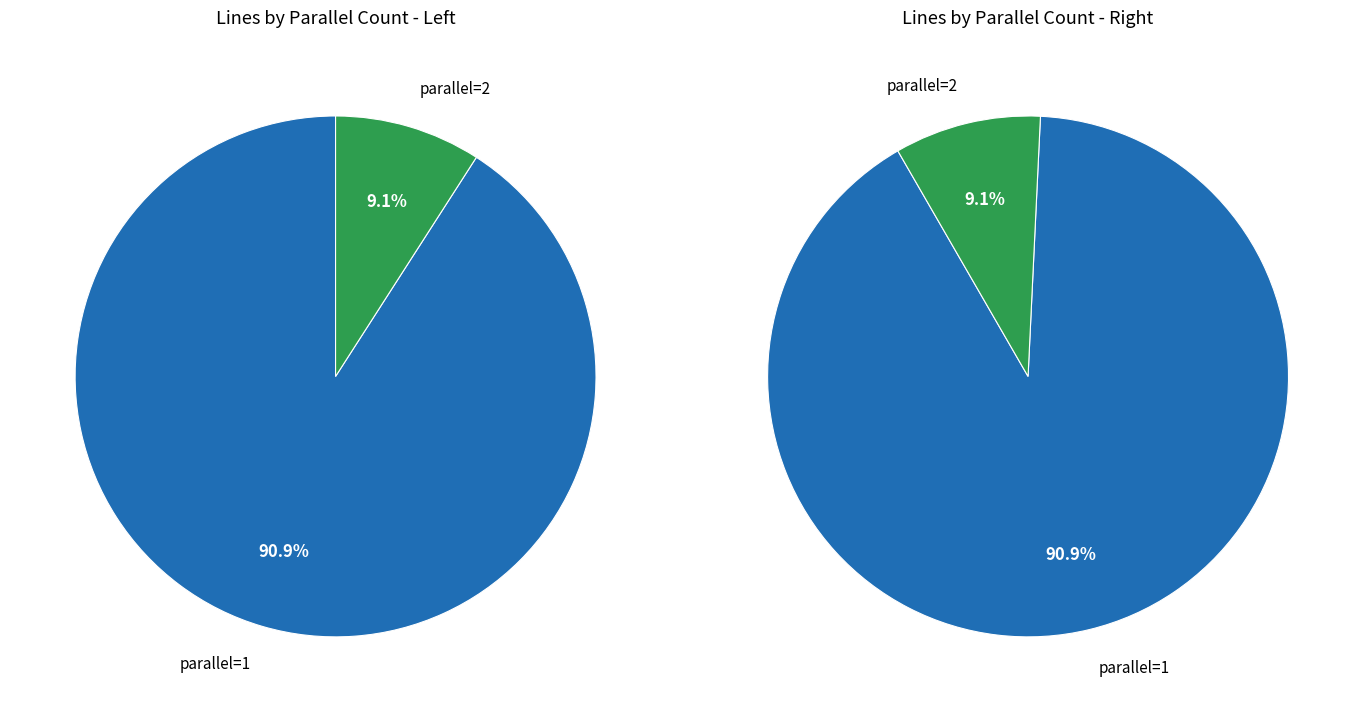

Is parallel=3 the majority of the pie?

No